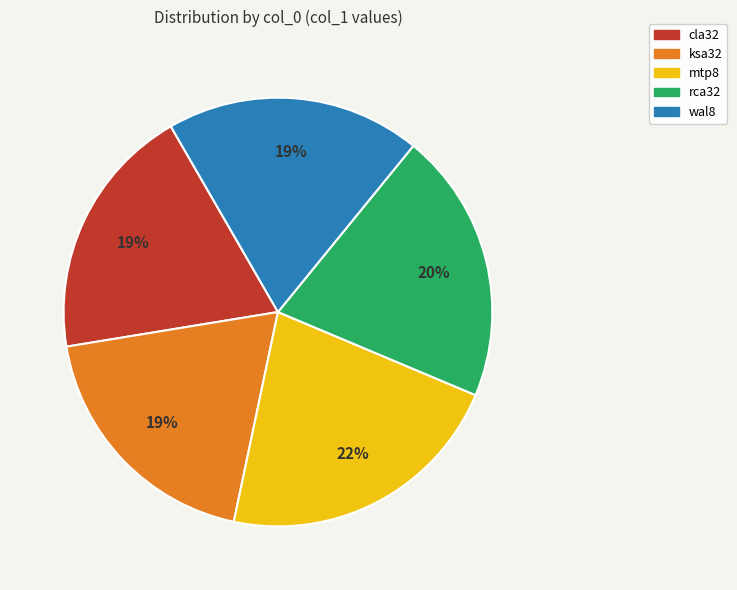

To the nearest percent, what is the average slice percentage?

20%